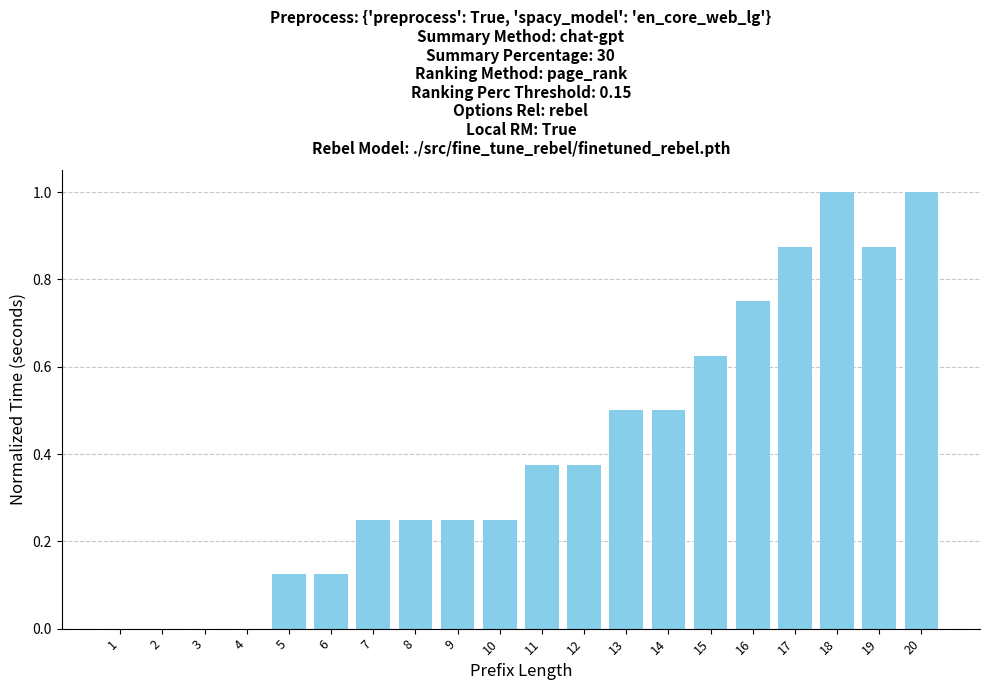

Which has a higher value, 16 or 13?

16